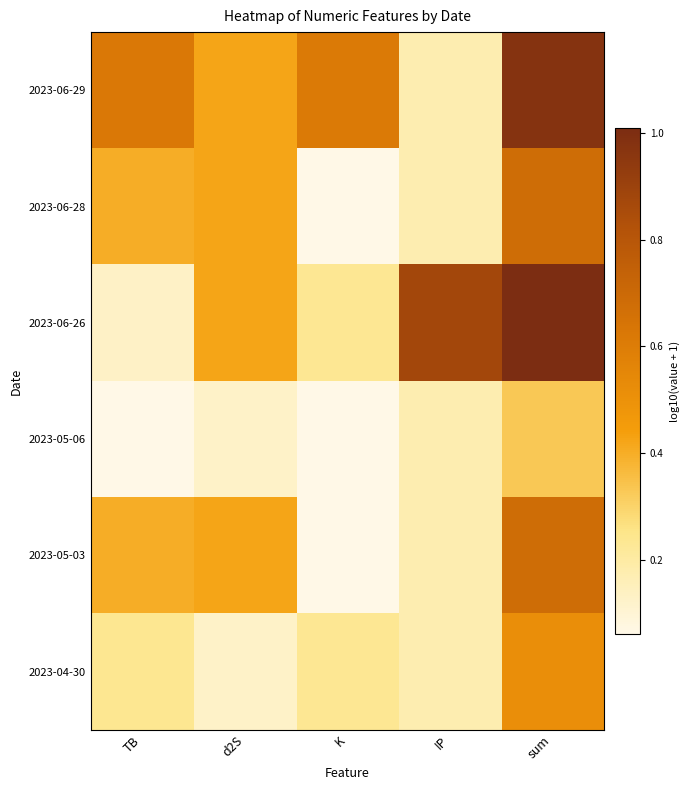

What is the maximum value shown in the chart?

1.0